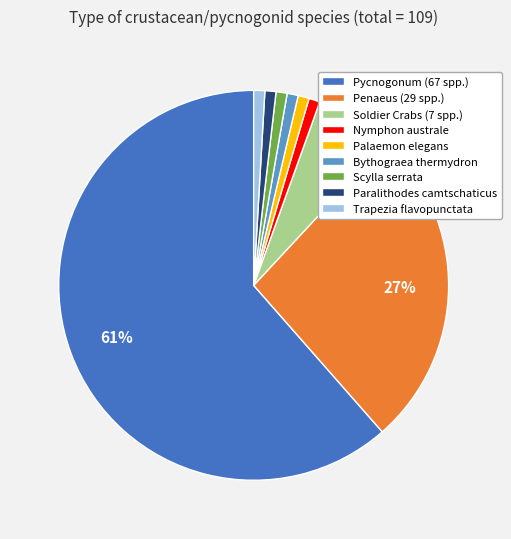

To the nearest percent, what is the combined percentage of Paralithodes camtschaticus and Trapezia flavopunctata?

2%